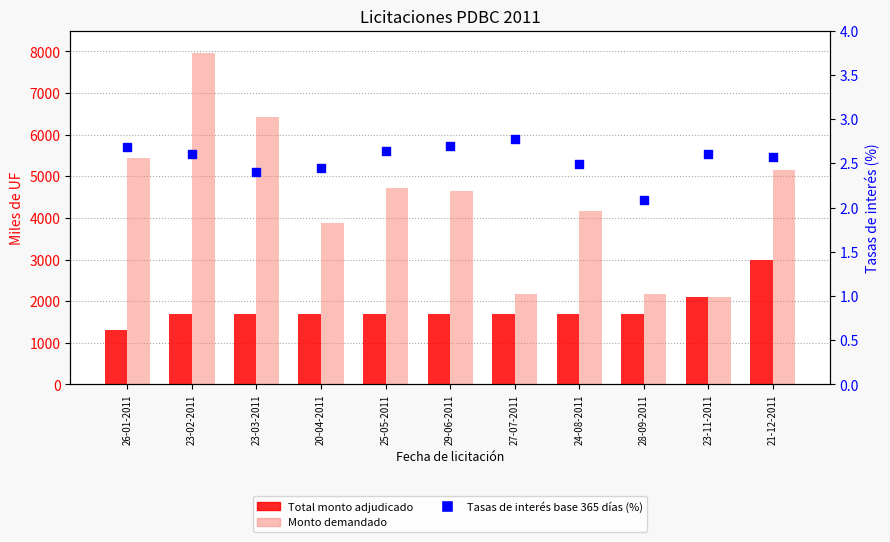

Which series reaches the minimum Y coordinate?

Tasas de interés base 365 días (%)